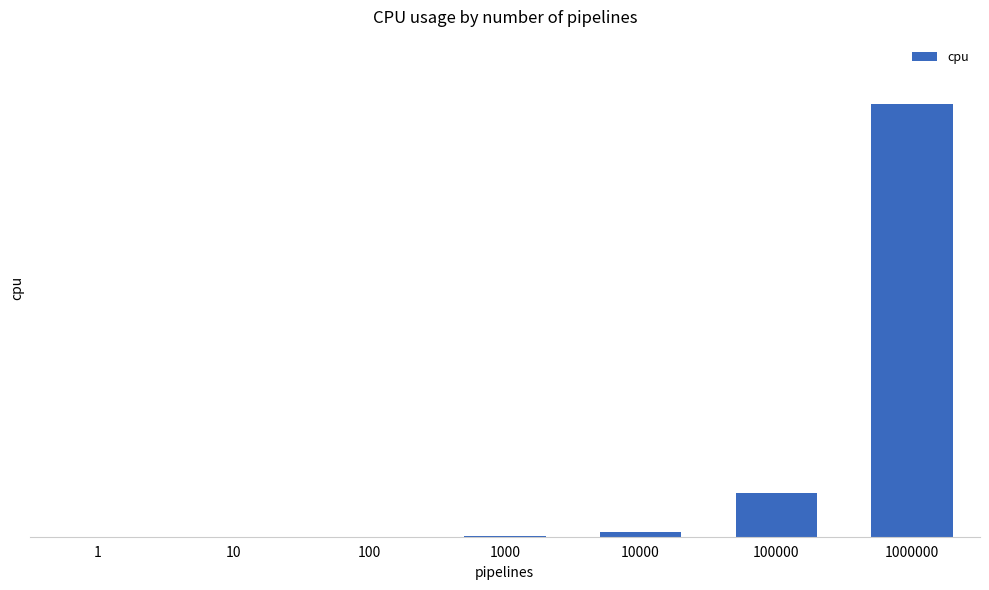

Reading left to right, list all the values displayed in this chart.

0.2	0.3	0.6	3.8	36.4	374.5	3669.8